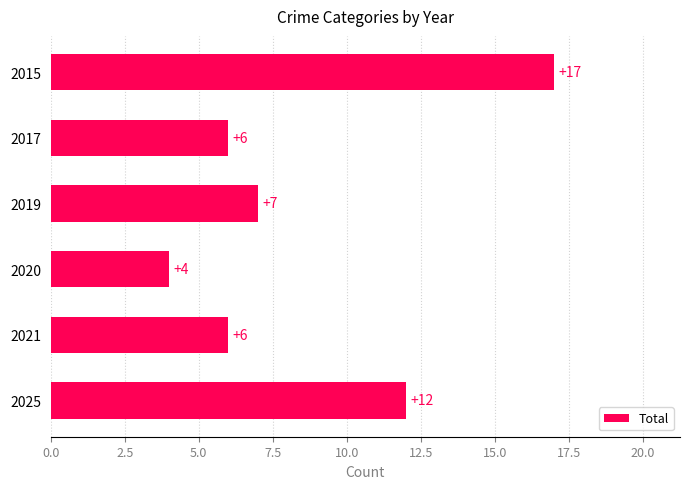

What is the sum of the values at 2019 and 2017?

13